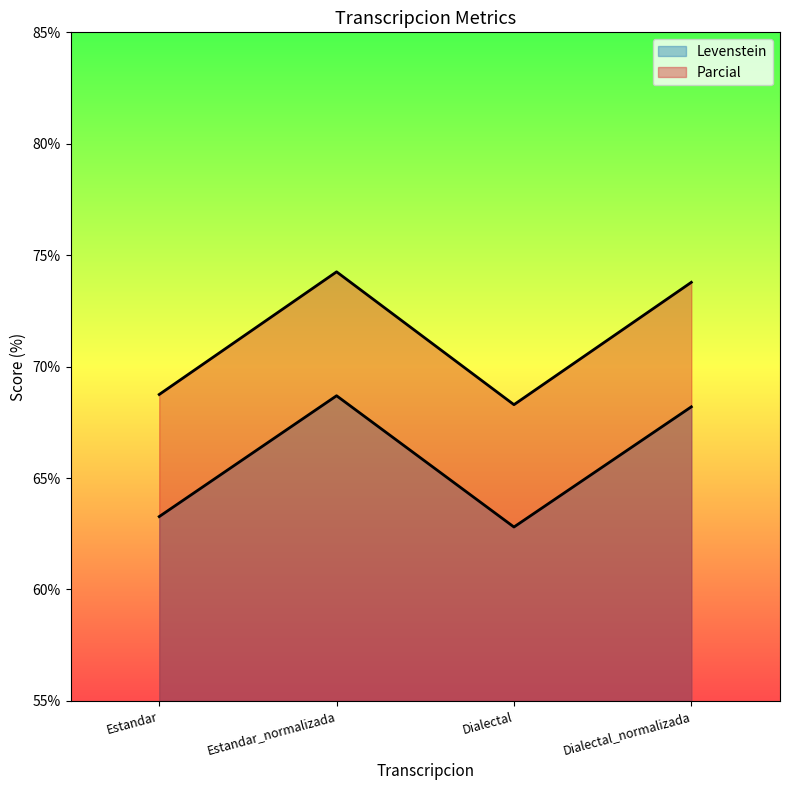

Reading left to right, what are all the values shown in this chart?

Levenstein: Estandar=63.3	Estandar_normalizada=68.7	Dialectal=62.8	Dialectal_normalizada=68.2
Parcial: Estandar=68.8	Estandar_normalizada=74.3	Dialectal=68.3	Dialectal_normalizada=73.8